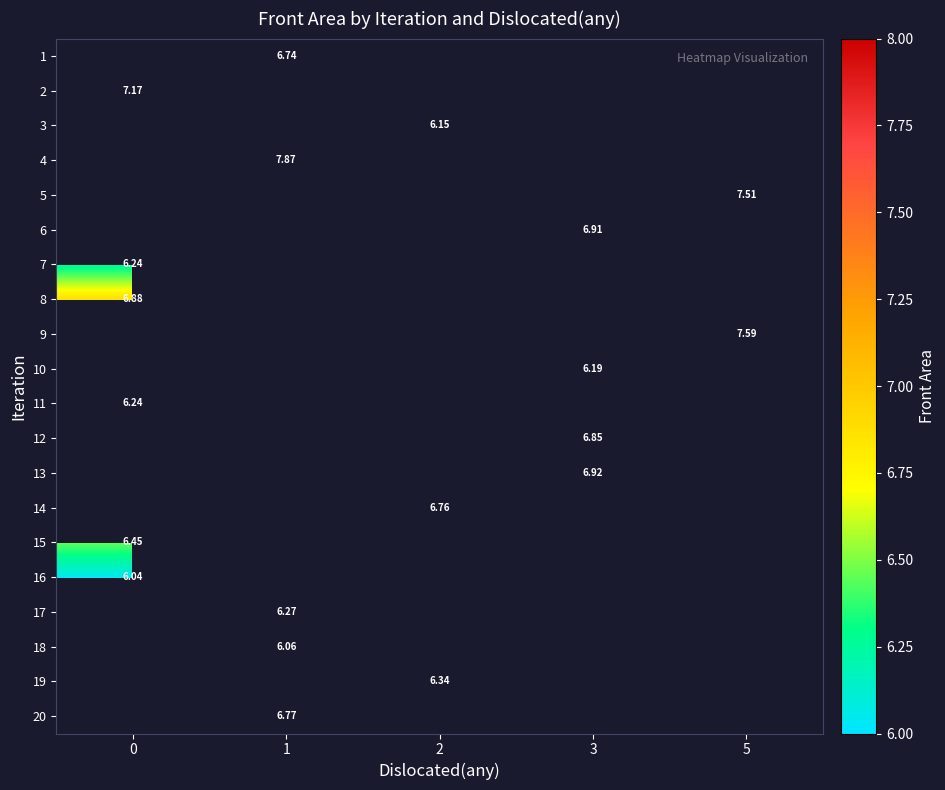

How many positive values does the 14 series have?

1